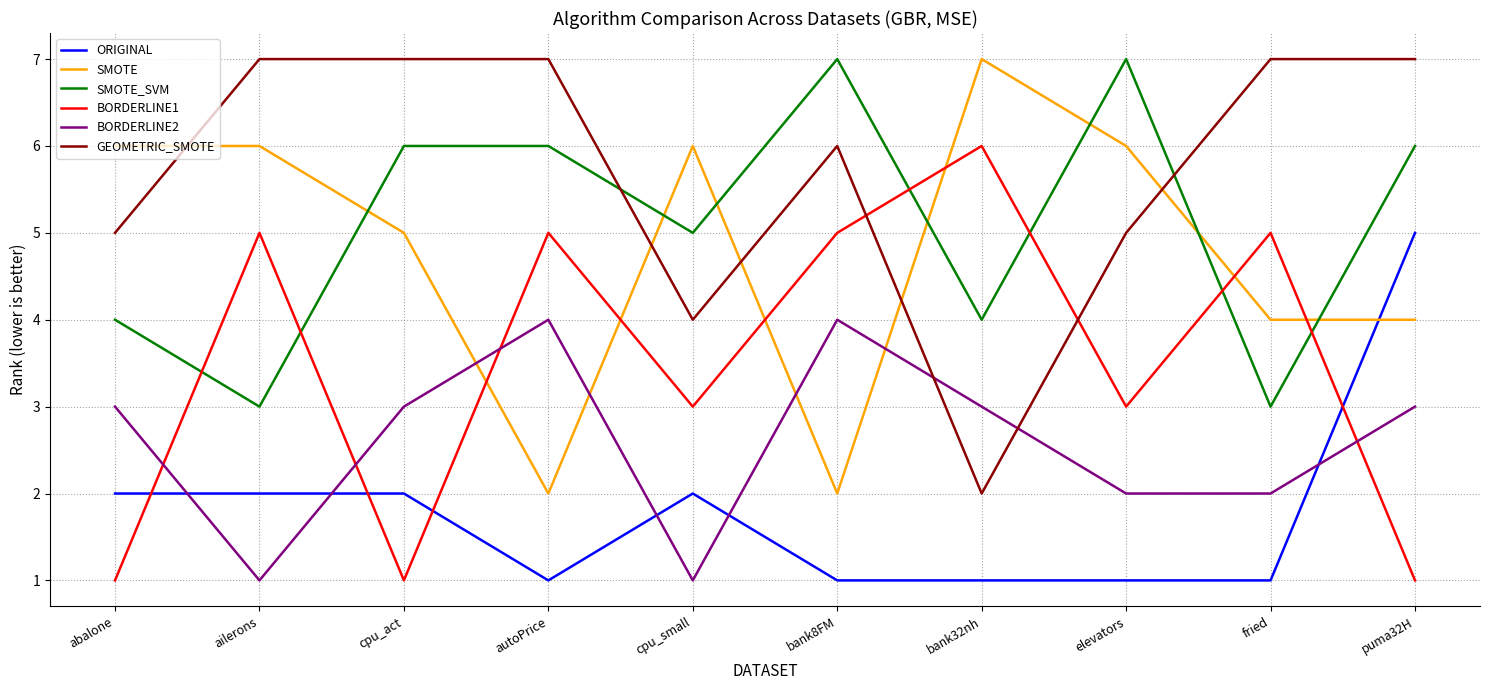

What is the greatest value displayed?

7